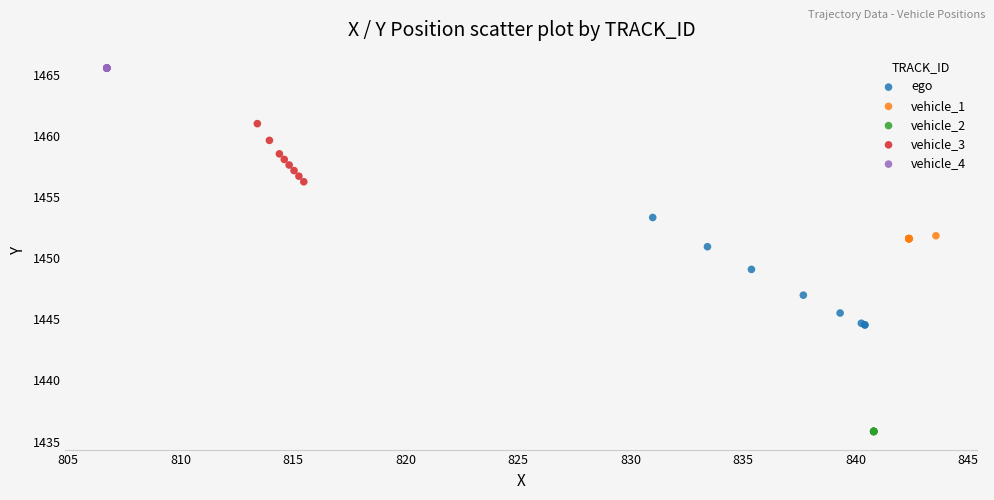

Which series contains the lowest Y value?

vehicle_2